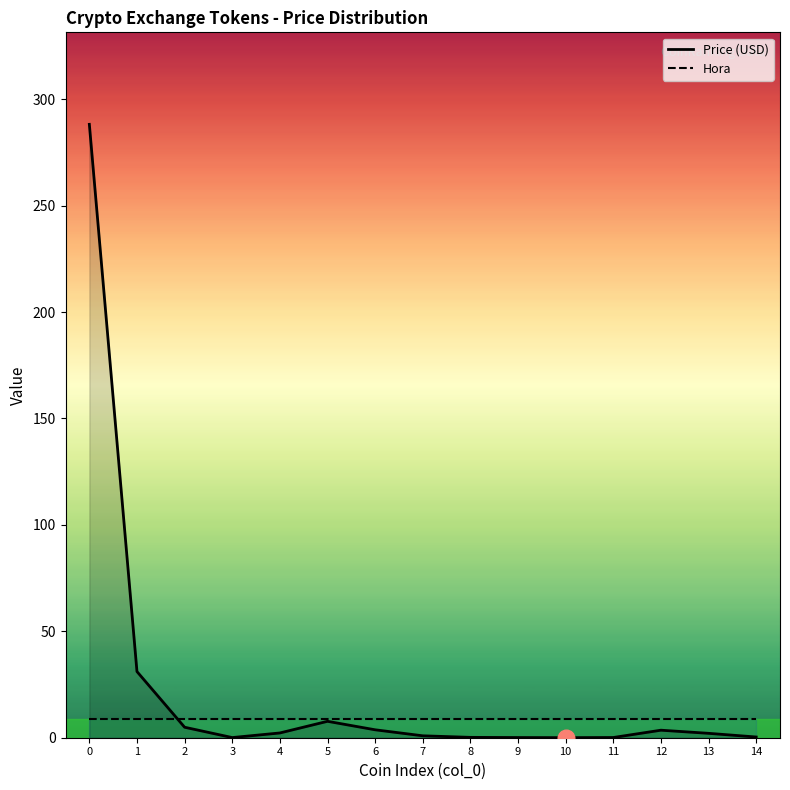

What is the lowest value of the Hora series?

9.0